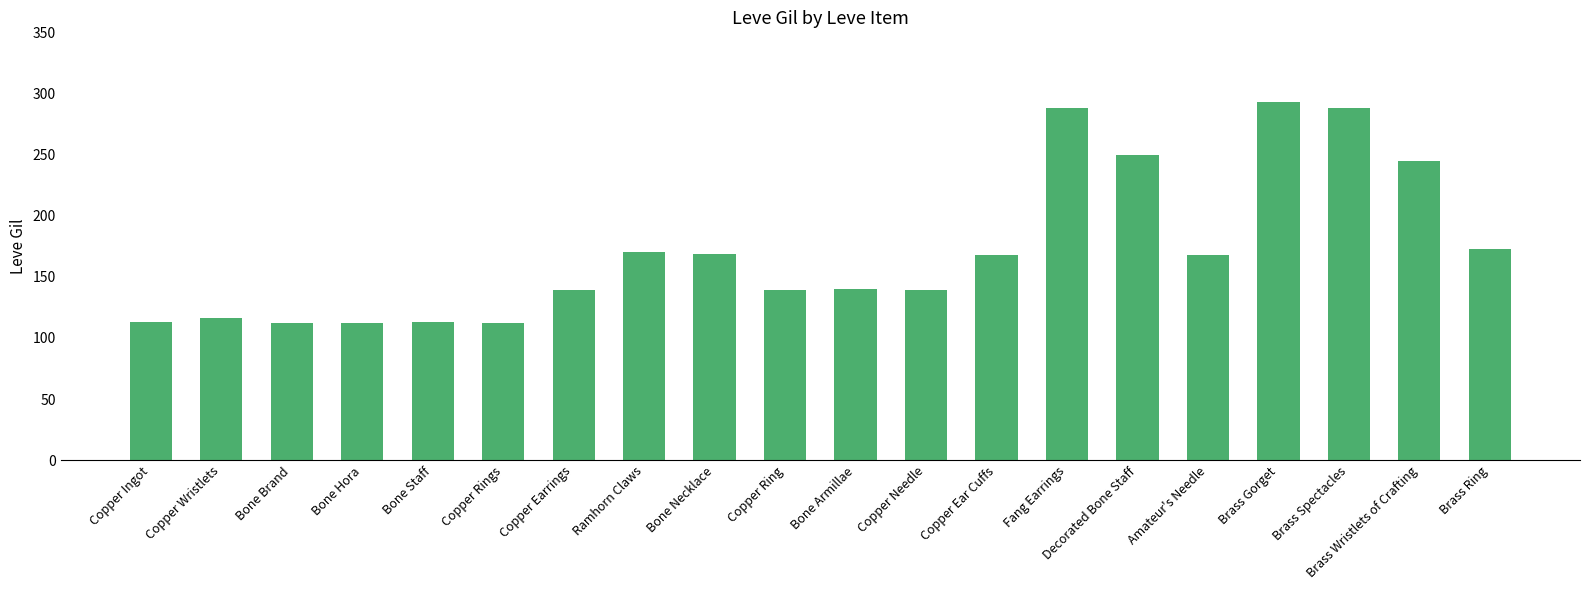

How many data points are less than 168?

10